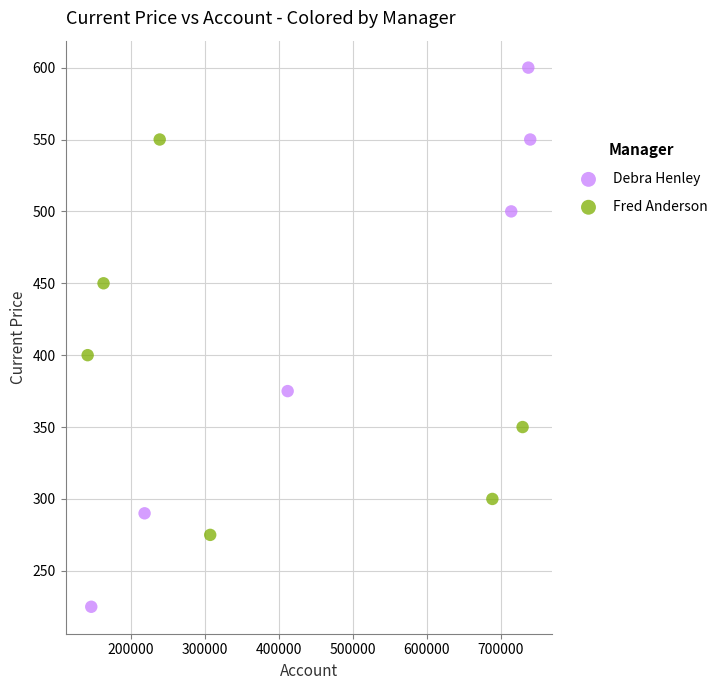

Which series contains the highest Y value?

Debra Henley